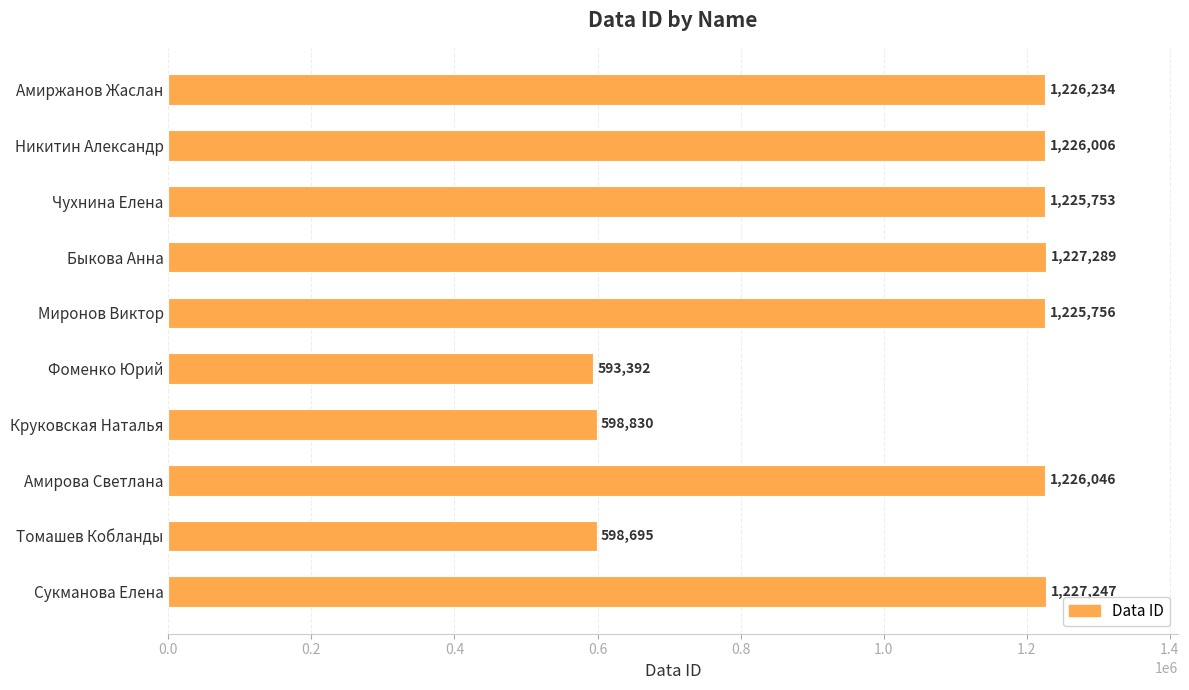

What is the sum of all values?

10375248